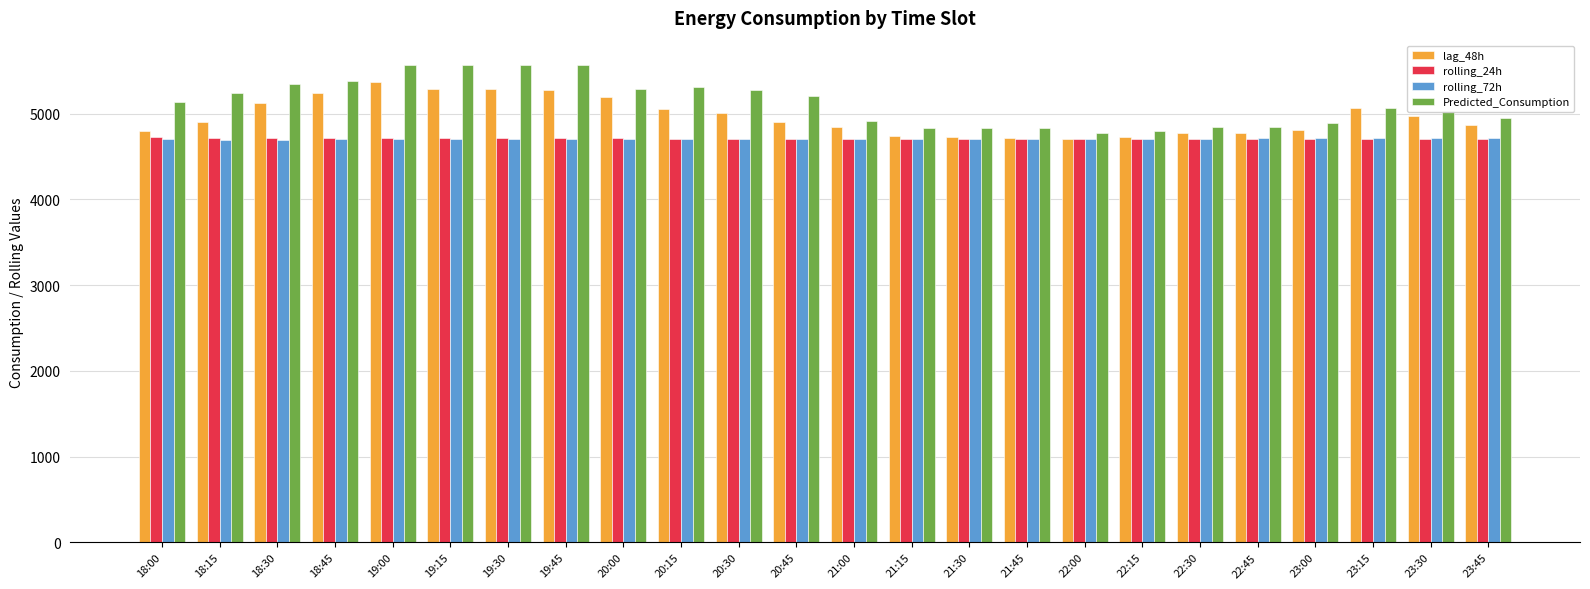

What is the difference between the second highest and minimum values in the Predicted_Consumption series?

788.9